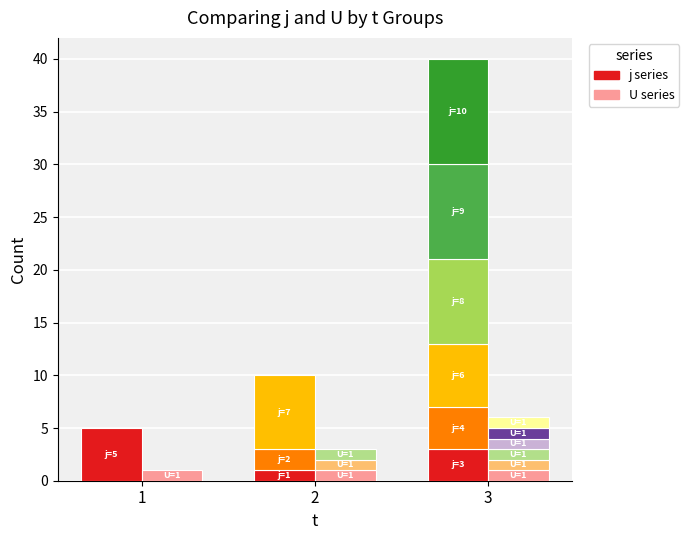

At 3, list the series in order from largest to smallest.

j, U